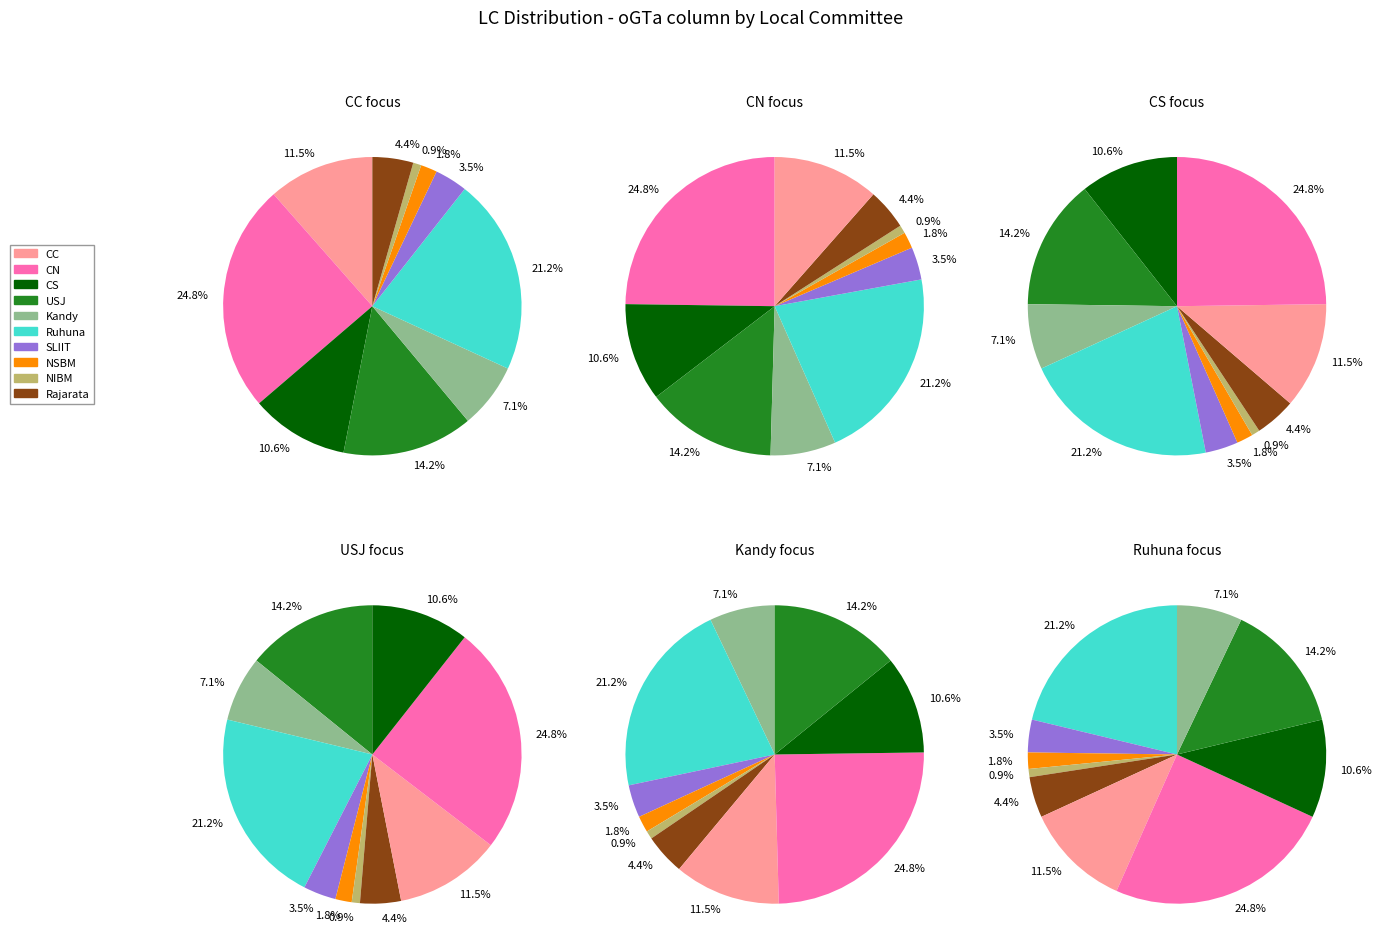

To the nearest percent, what is the difference between the CC and Kandy slice percentages?

4%